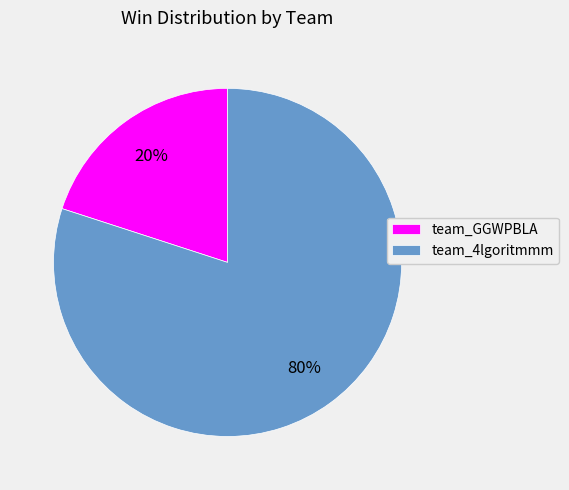

How many slices are in this pie chart?

2